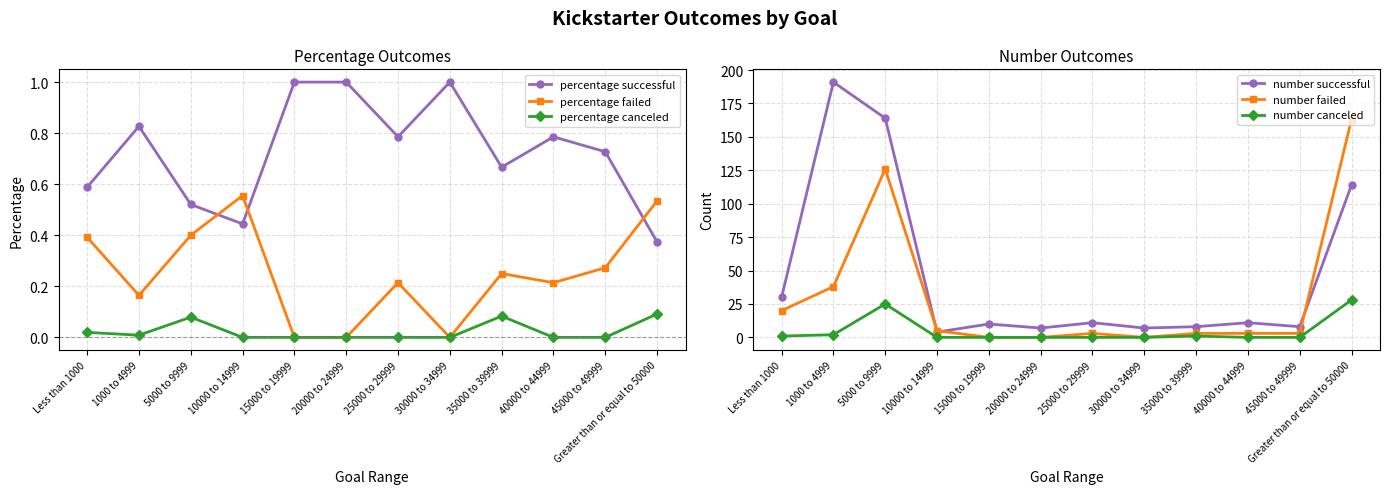

At 30000 to 34999, list the series in order from smallest to largest.

percentage failed, percentage canceled, number failed, number canceled, percentage successful, number successful